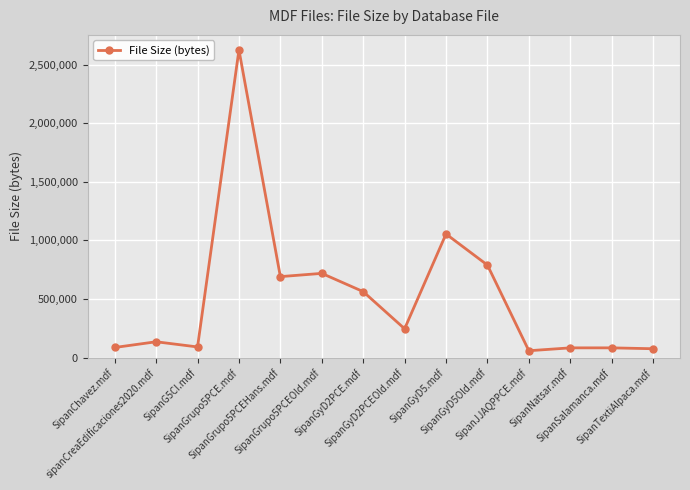

True or false: there are more than 1 points higher than both neighbors.

True